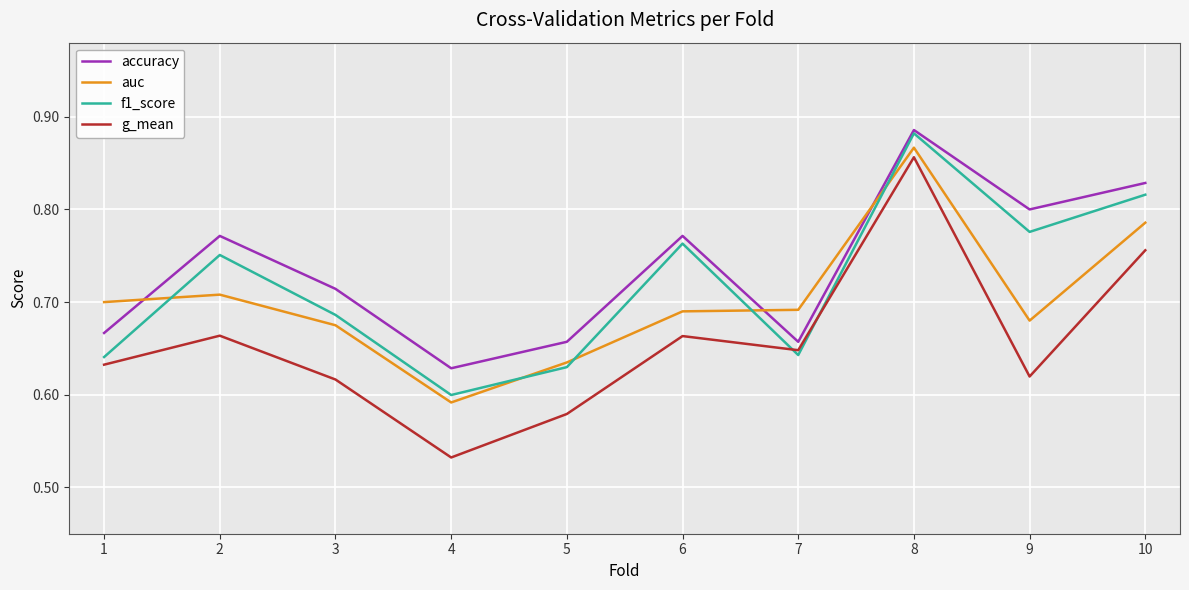

Which category has the highest value in the auc series?

8